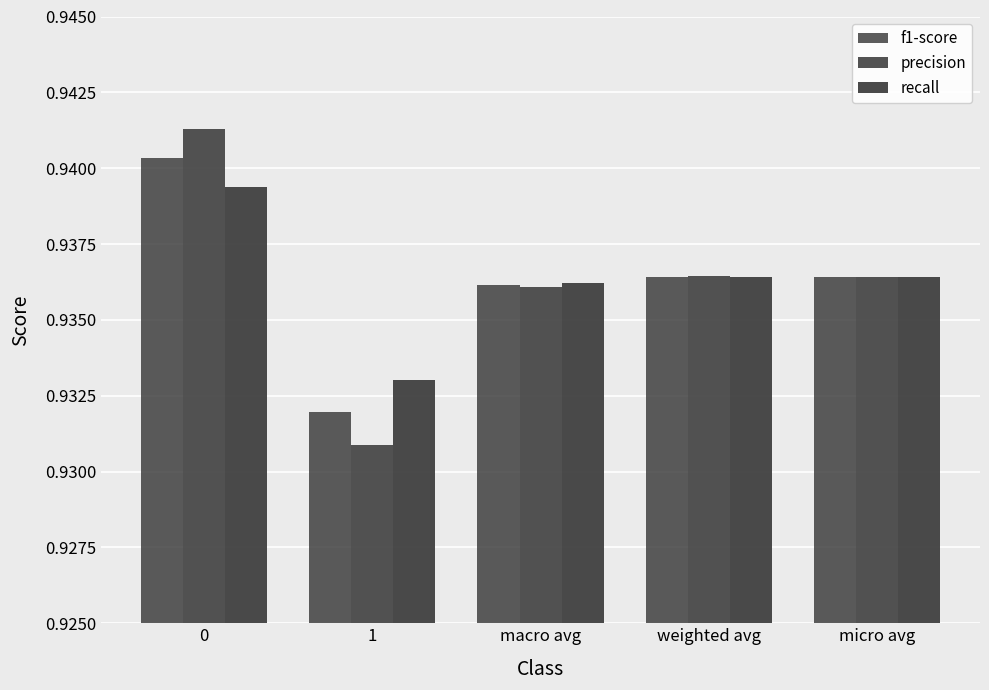

Reading left to right, extract all data points from this chart.

f1-score: 0=0.9	1=0.9	macro avg=0.9	weighted avg=0.9	micro avg=0.9
precision: 0=0.9	1=0.9	macro avg=0.9	weighted avg=0.9	micro avg=0.9
recall: 0=0.9	1=0.9	macro avg=0.9	weighted avg=0.9	micro avg=0.9